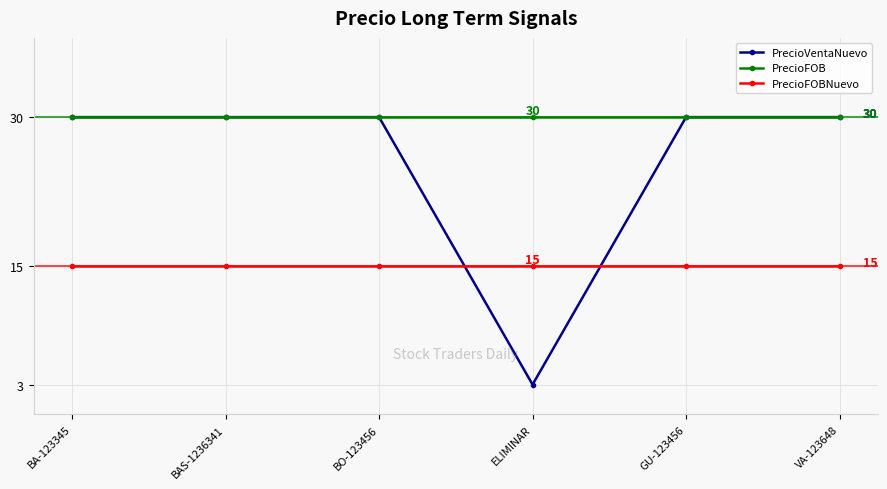

What are all the series names shown in the legend?

PrecioVentaNuevo, PrecioFOB, PrecioFOBNuevo